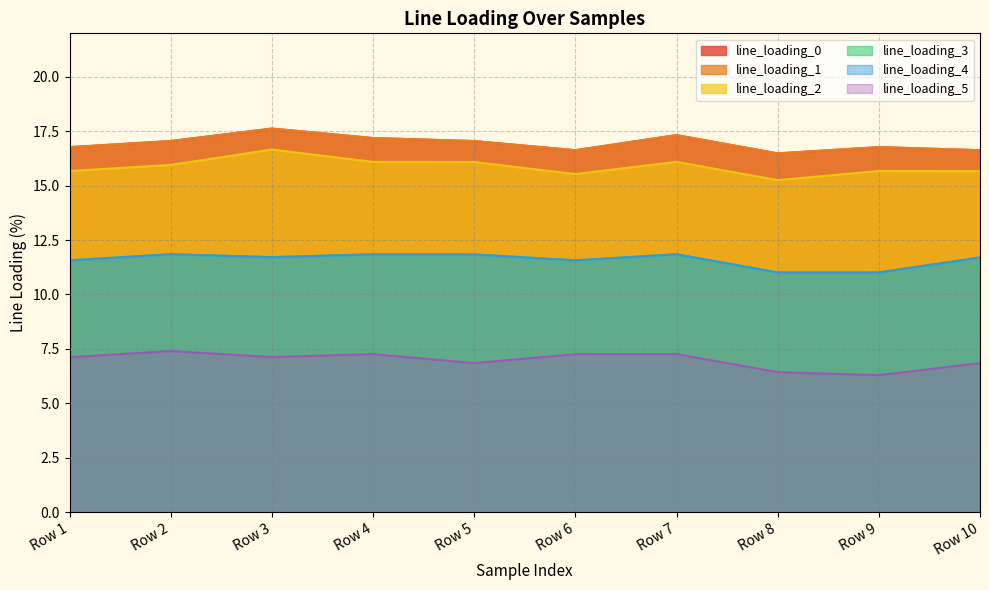

What is the sum of all line_loading_3 values?

116.0